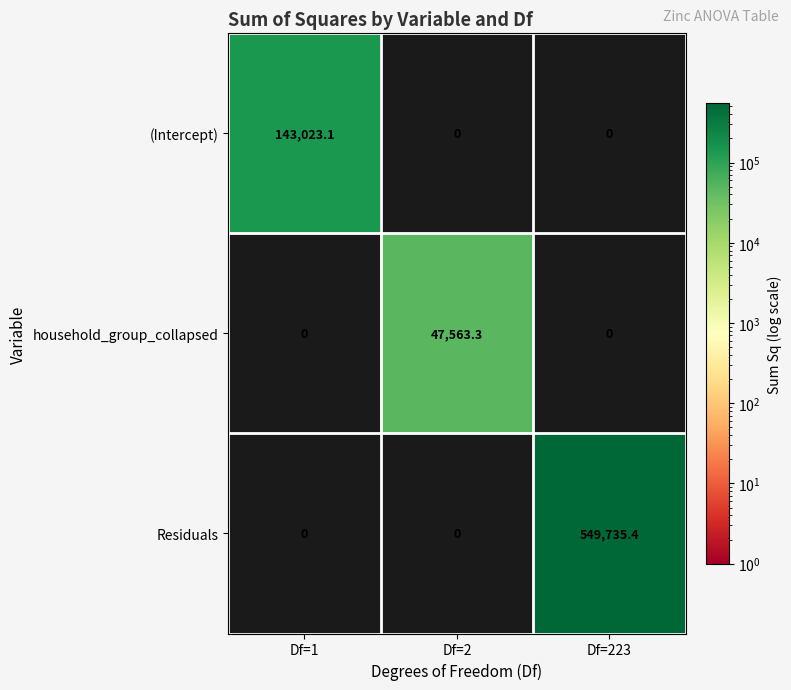

What is the difference between the household_group_collapsed values at Df=2 and Df=223?

47563.3